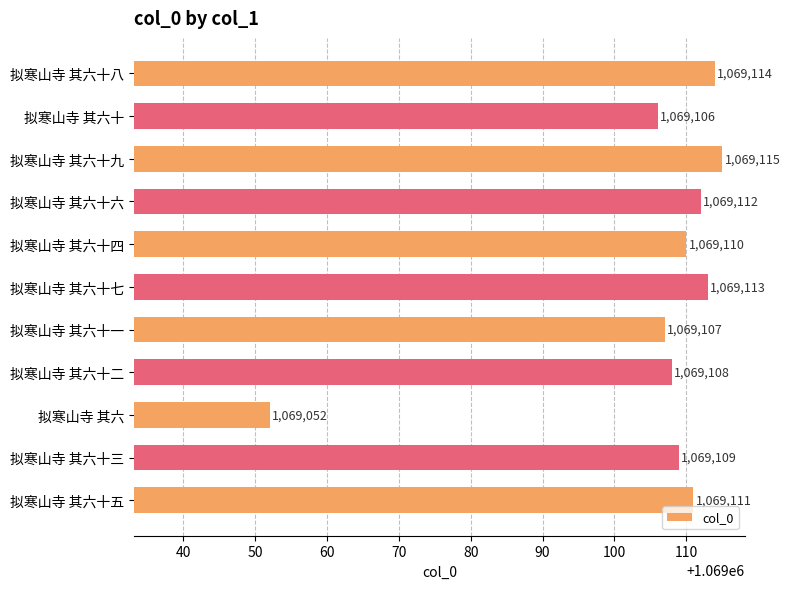

Which label corresponds to the smallest value in the chart?

拟寒山寺 其六